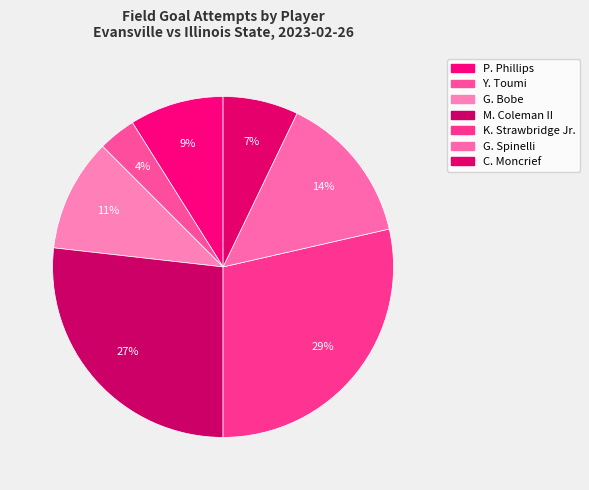

Which slice is the largest?

K. Strawbridge Jr.